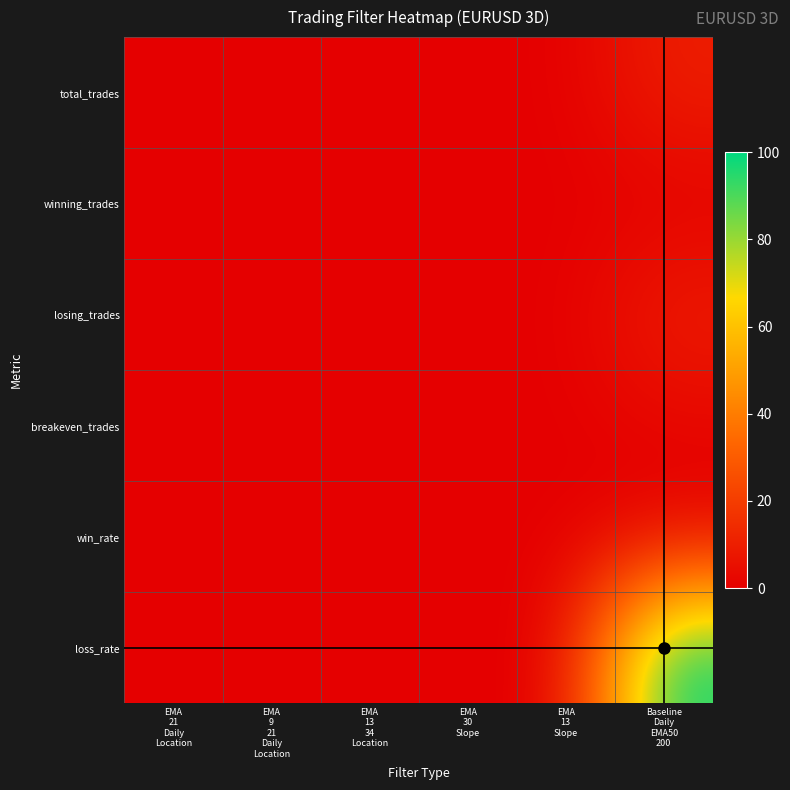

Reading left to right, what are all the values shown in this chart?

total_trades: EMA
21
Daily
Location=0	EMA
9
21
Daily
Location=0	EMA
13
34
Location=0	EMA
30
Slope=0	EMA
13
Slope=0	Baseline
Daily
EMA50
200=10
winning_trades: EMA
21
Daily
Location=0	EMA
9
21
Daily
Location=0	EMA
13
34
Location=0	EMA
30
Slope=0	EMA
13
Slope=0	Baseline
Daily
EMA50
200=0
losing_trades: EMA
21
Daily
Location=0	EMA
9
21
Daily
Location=0	EMA
13
34
Location=0	EMA
30
Slope=0	EMA
13
Slope=0	Baseline
Daily
EMA50
200=10
breakeven_trades: EMA
21
Daily
Location=0	EMA
9
21
Daily
Location=0	EMA
13
34
Location=0	EMA
30
Slope=0	EMA
13
Slope=0	Baseline
Daily
EMA50
200=2
win_rate: EMA
21
Daily
Location=0	EMA
9
21
Daily
Location=0	EMA
13
34
Location=0	EMA
30
Slope=0	EMA
13
Slope=0	Baseline
Daily
EMA50
200=0
loss_rate: EMA
21
Daily
Location=0	EMA
9
21
Daily
Location=0	EMA
13
34
Location=0	EMA
30
Slope=0	EMA
13
Slope=0	Baseline
Daily
EMA50
200=100